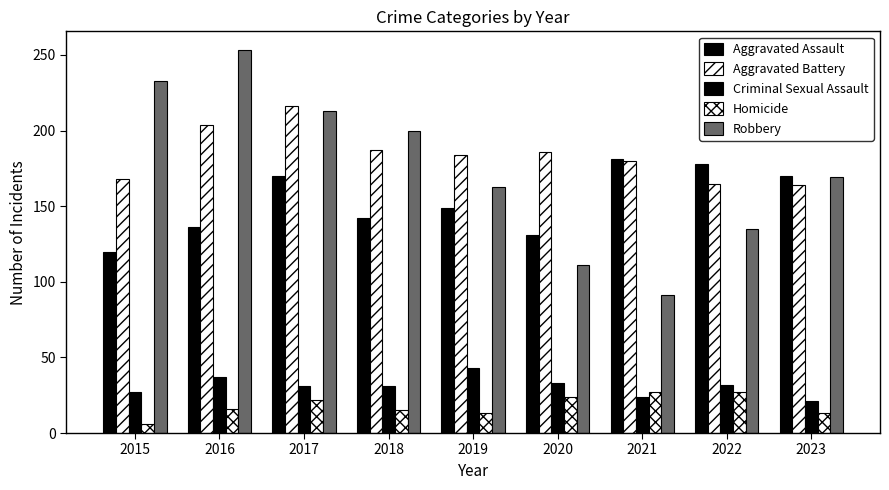

How many data points in Aggravated Battery are less than 184?

4